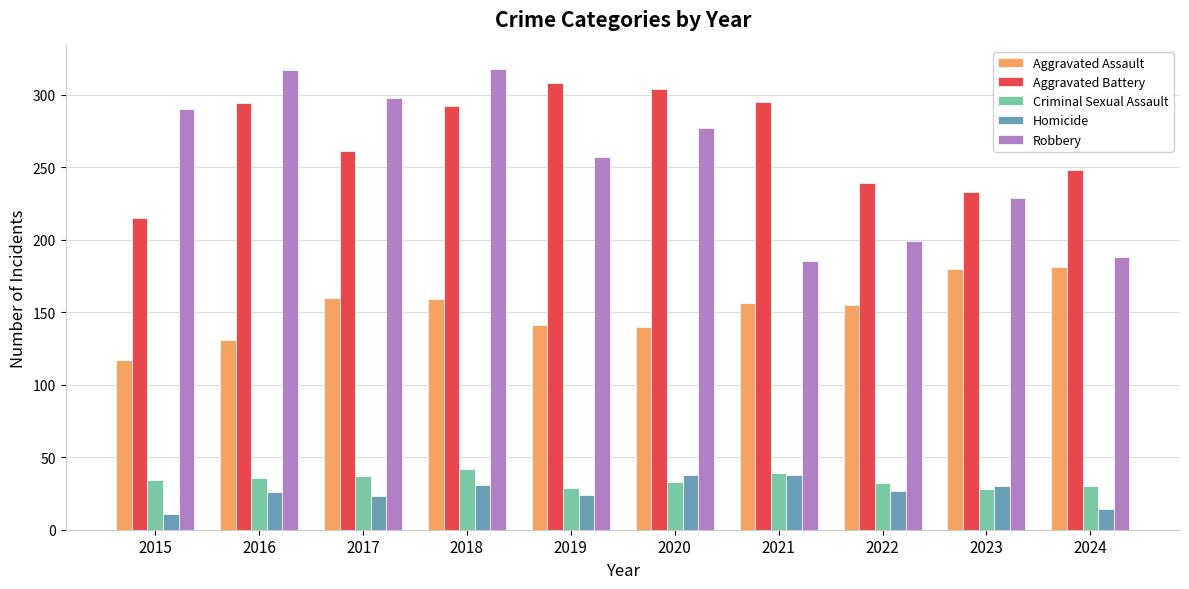

Which category has the lowest value across all series?

2015